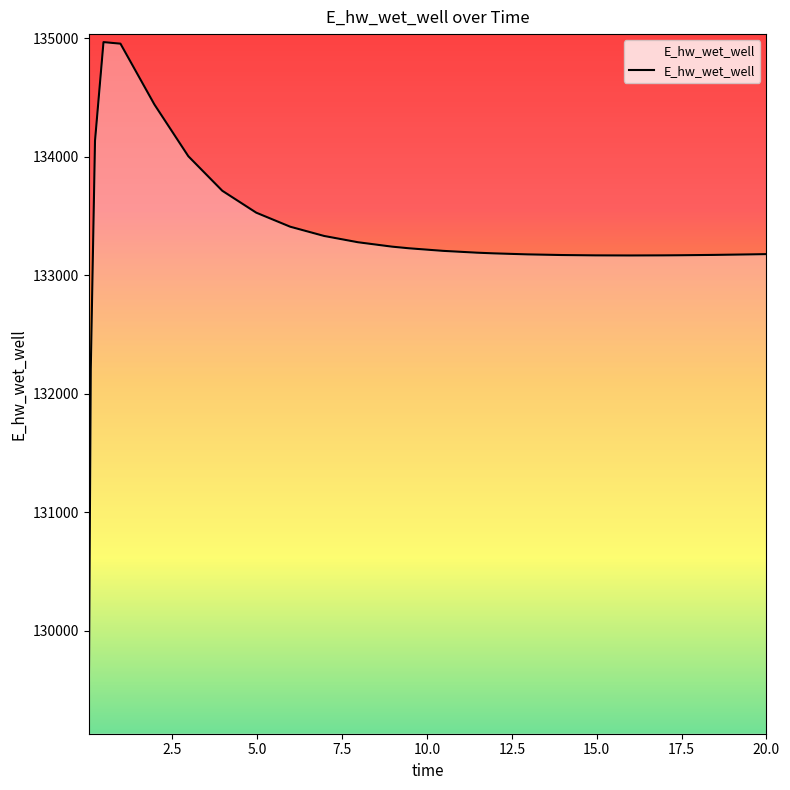

What is the smallest value displayed?

129196.1